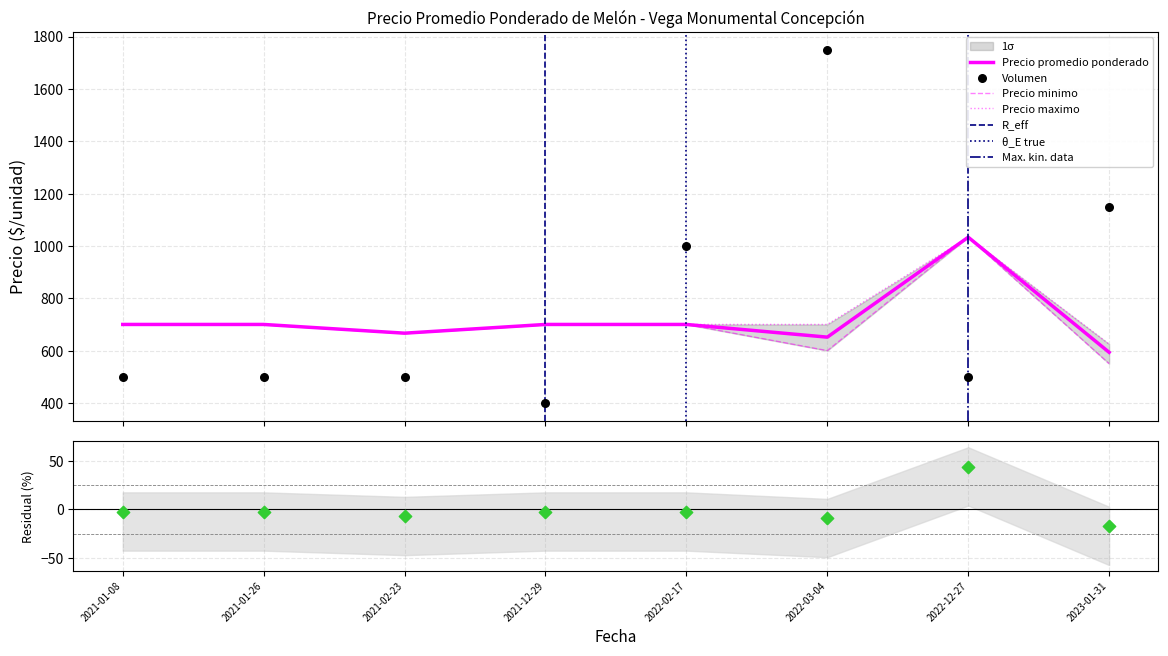

What is the maximum value for Precio promedio ponderado?

1033.3